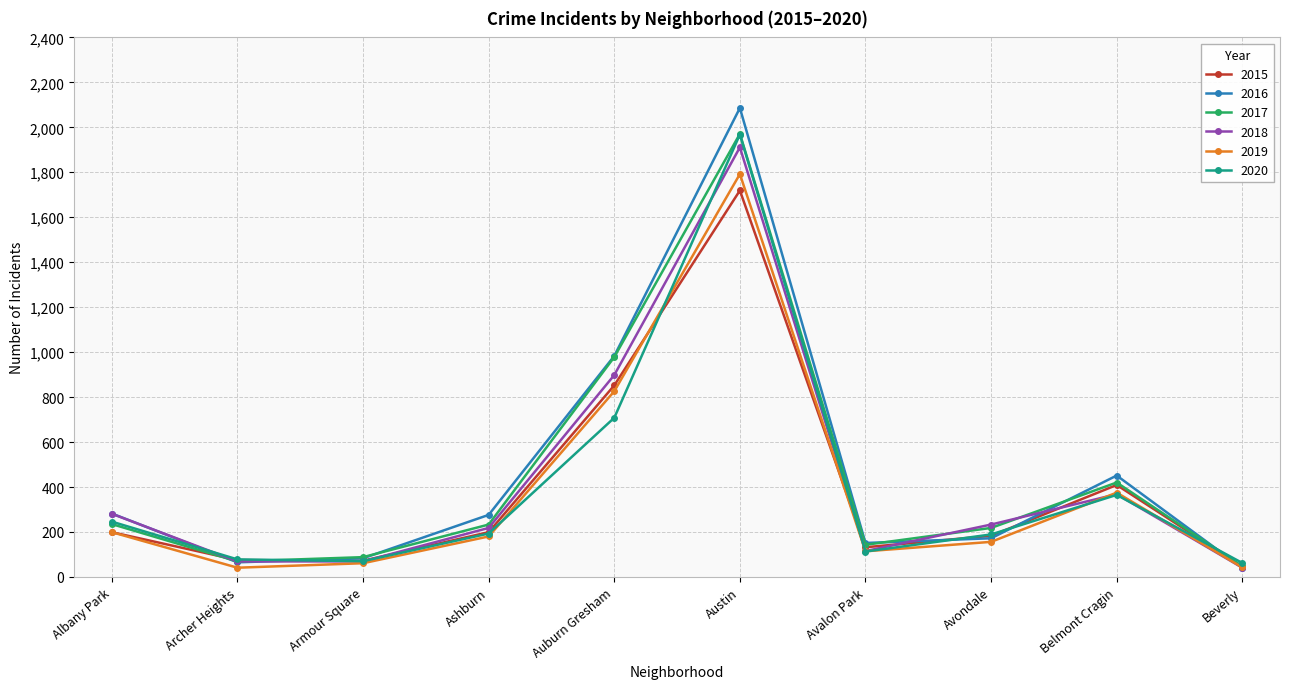

What is the maximum value shown in the chart?

2086